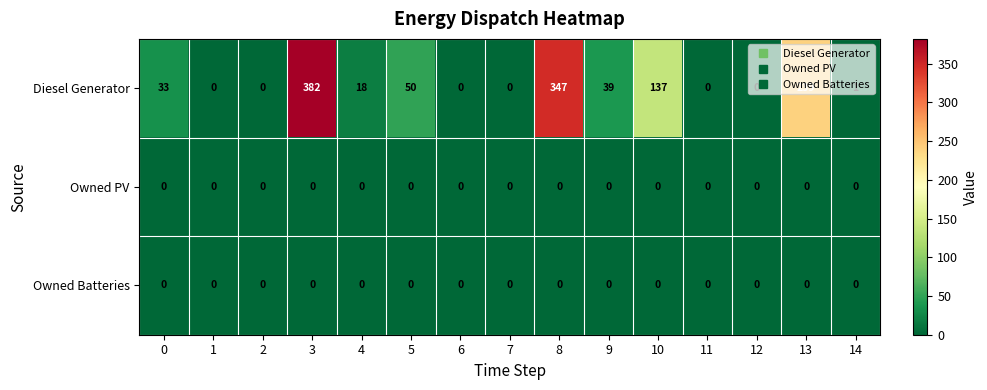

At which category is the sum across all series the highest?

3